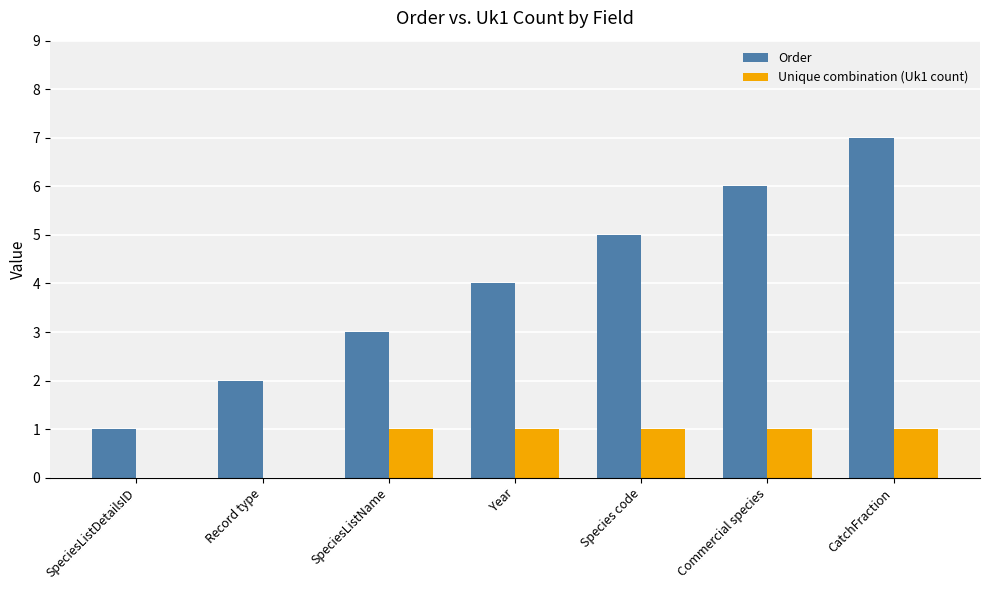

Which category has the highest value in the Order series?

CatchFraction